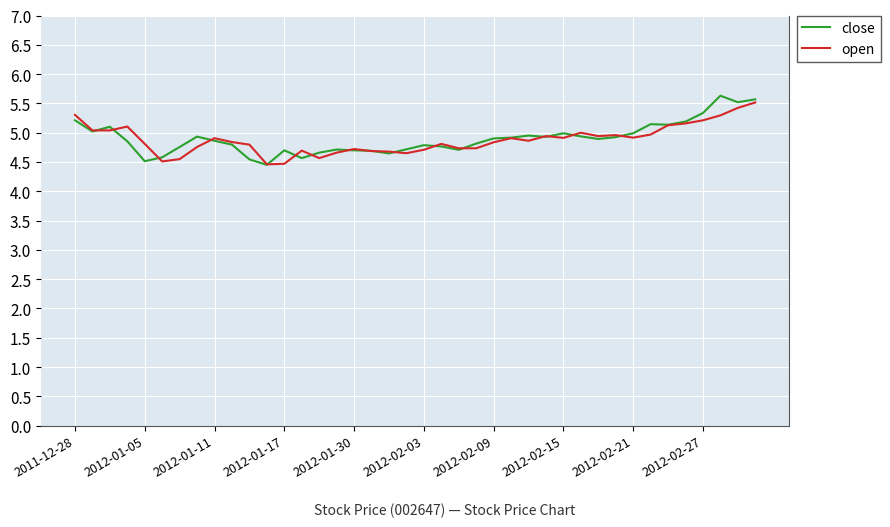

Which series has the largest range (max minus min)?

close